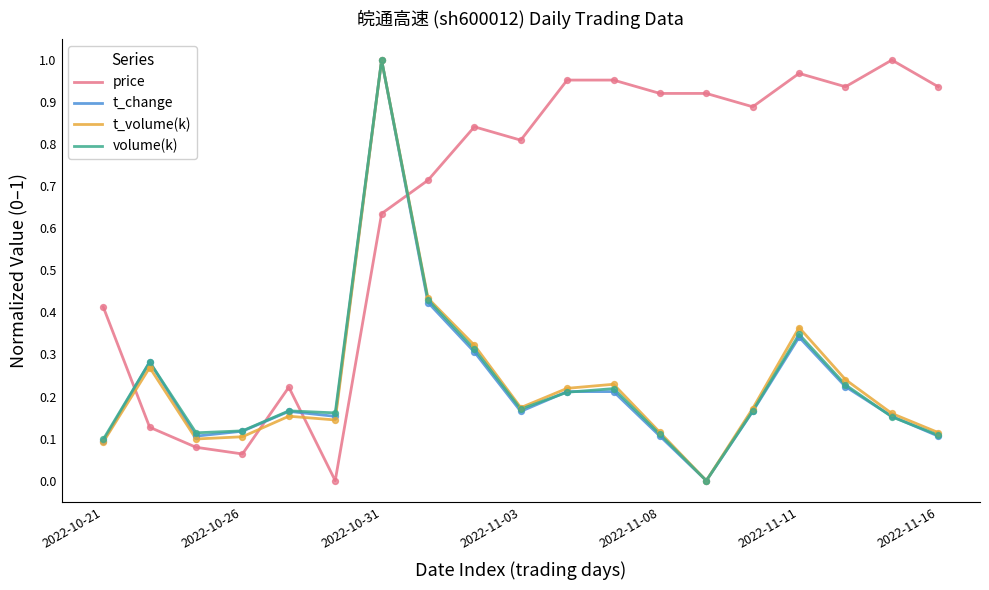

Which series has the largest total across all categories?

price